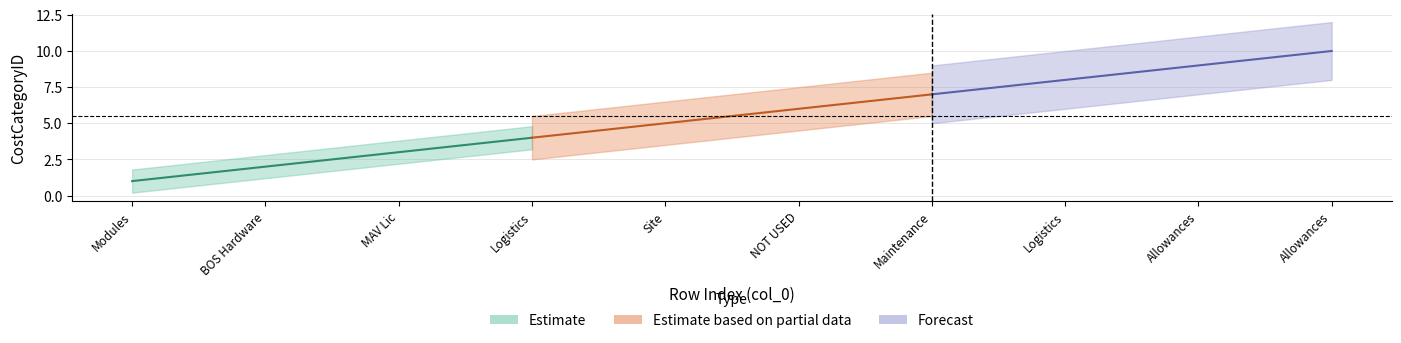

True or false: Modules has a value of 10.0 at Allowances.

True